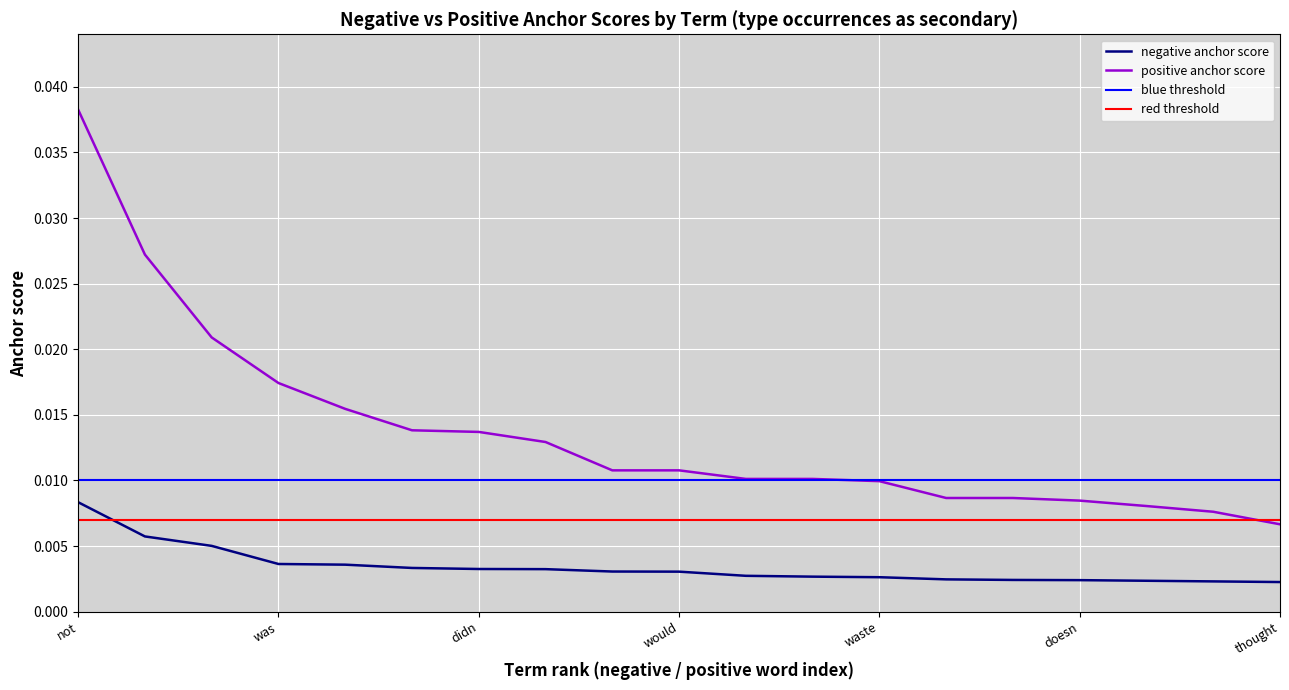

Count the negative anchor score values in the range 0 to 1.

19